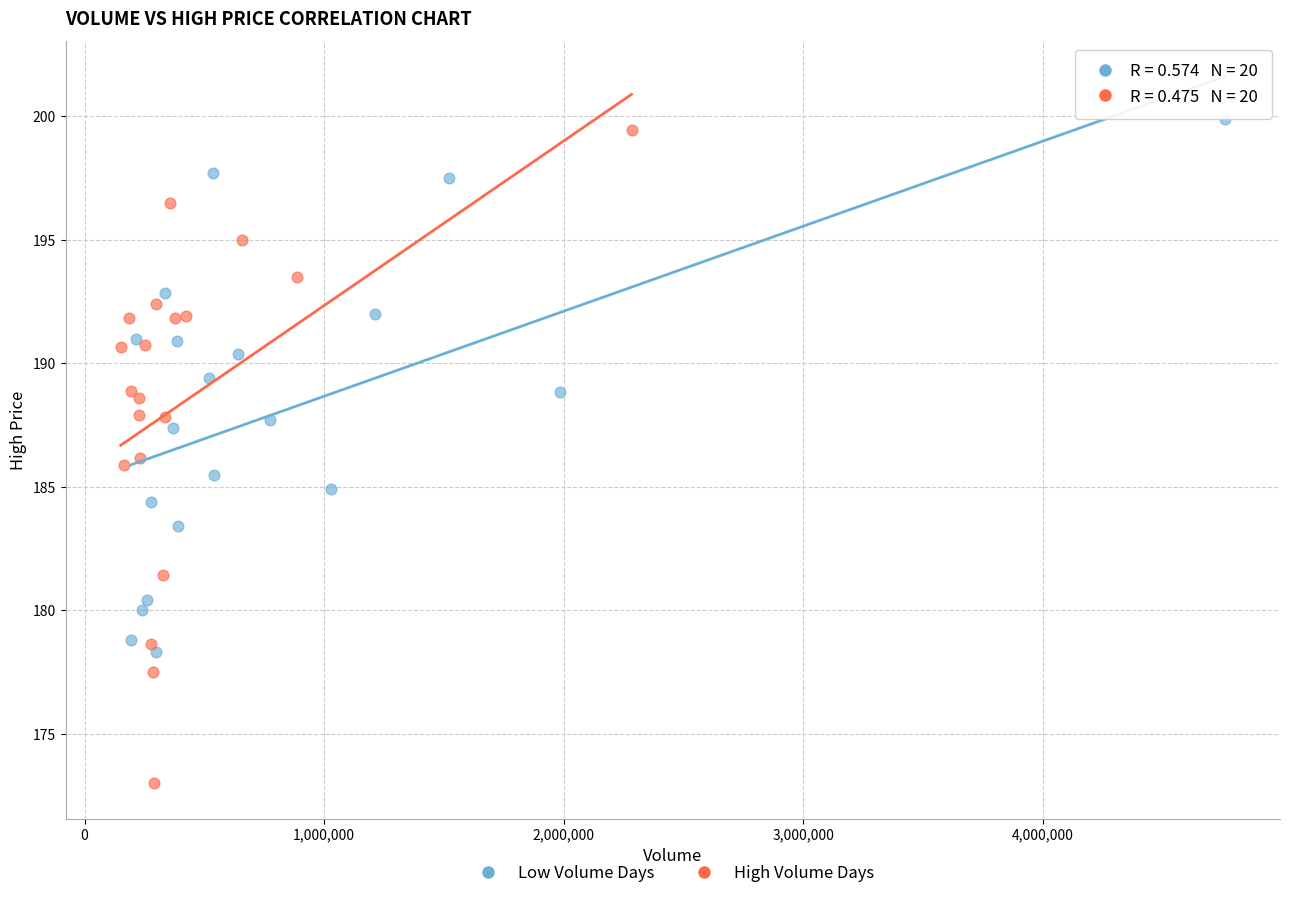

What are all the series names shown in the legend?

Low Volume Days, High Volume Days